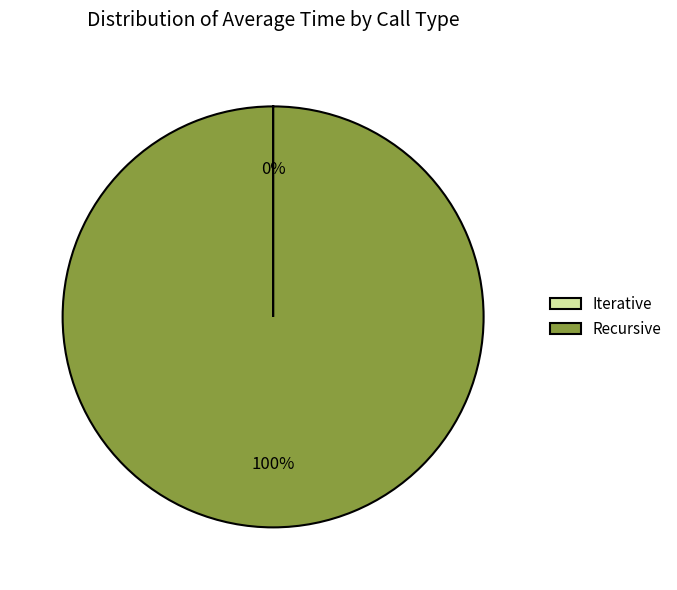

To the nearest percent, what portion does Recursive represent?

100%